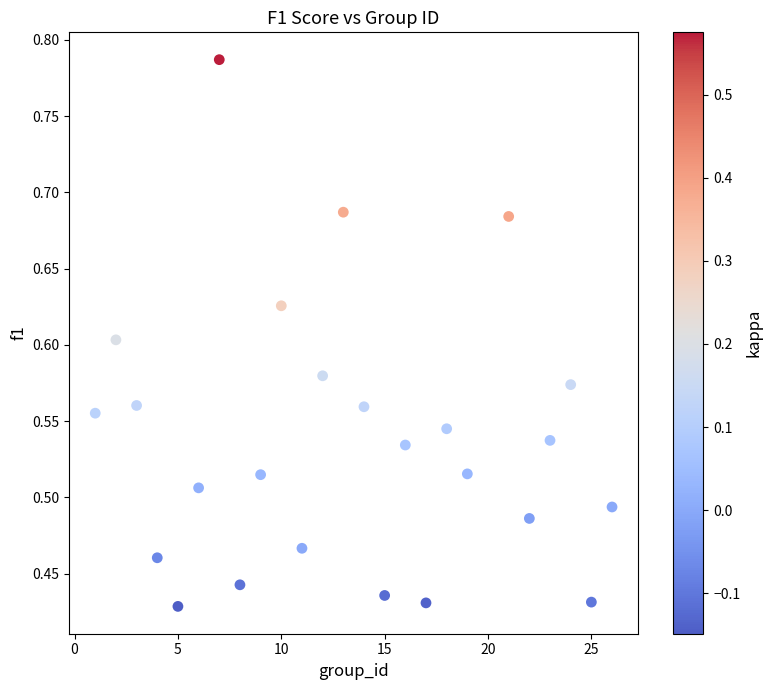

What is the range of X values (max minus min)?

25.0